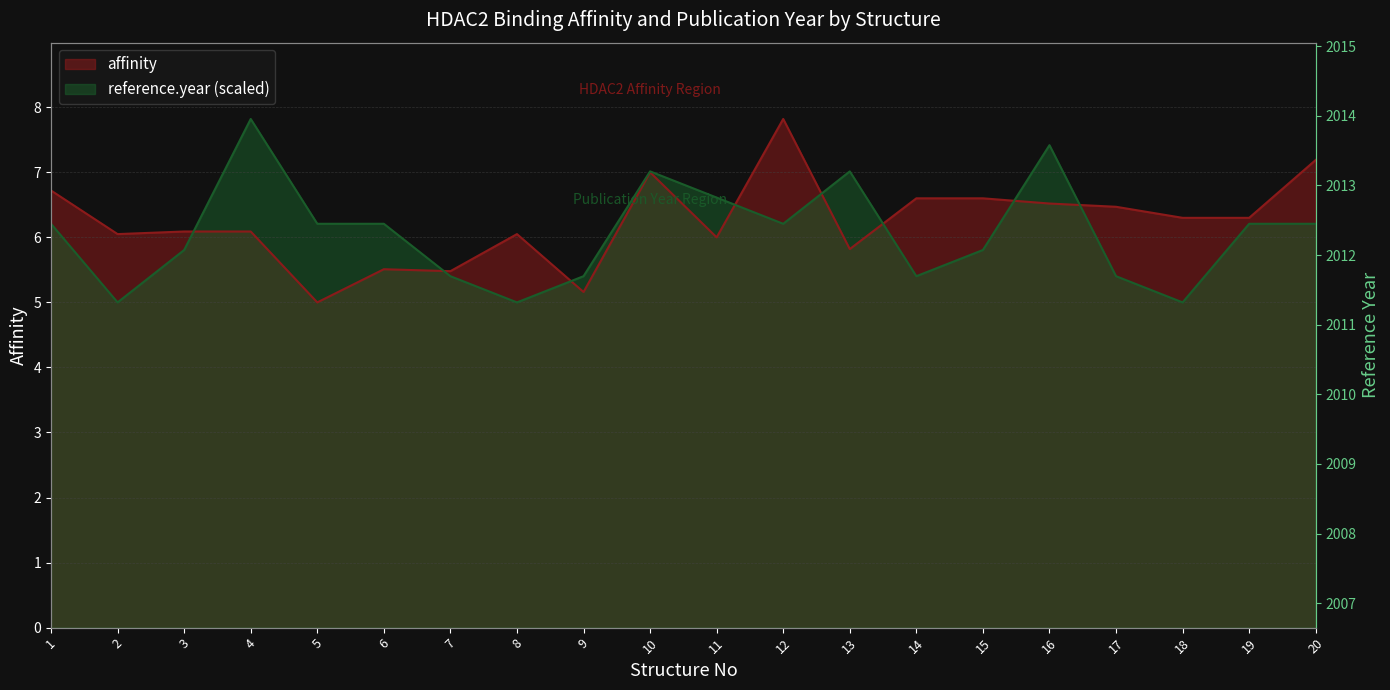

Is it true that reference.year equals 6.2 at 1?

True